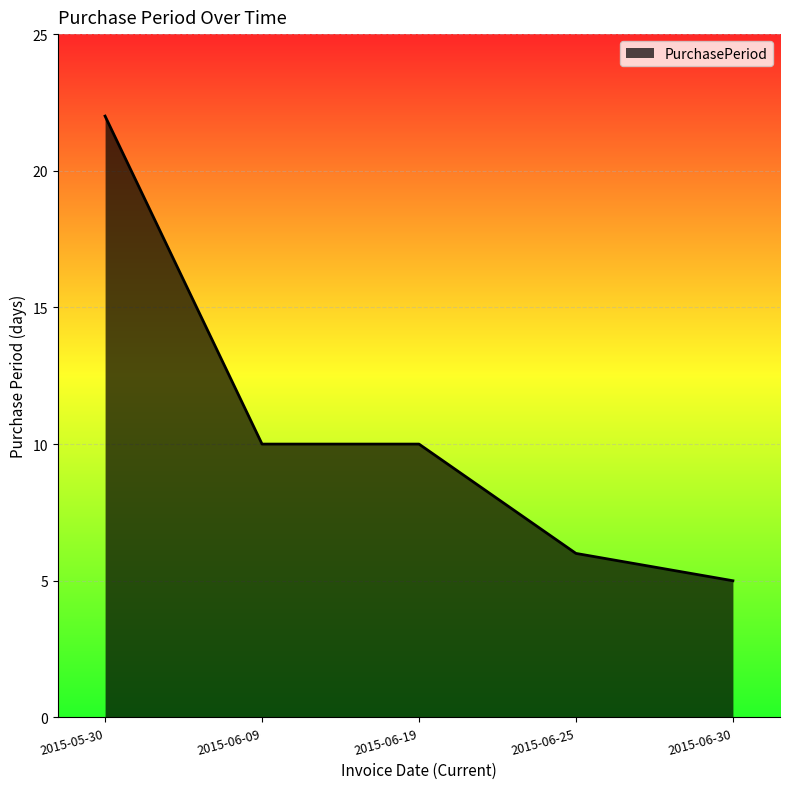

How many categories are shown in the chart?

5